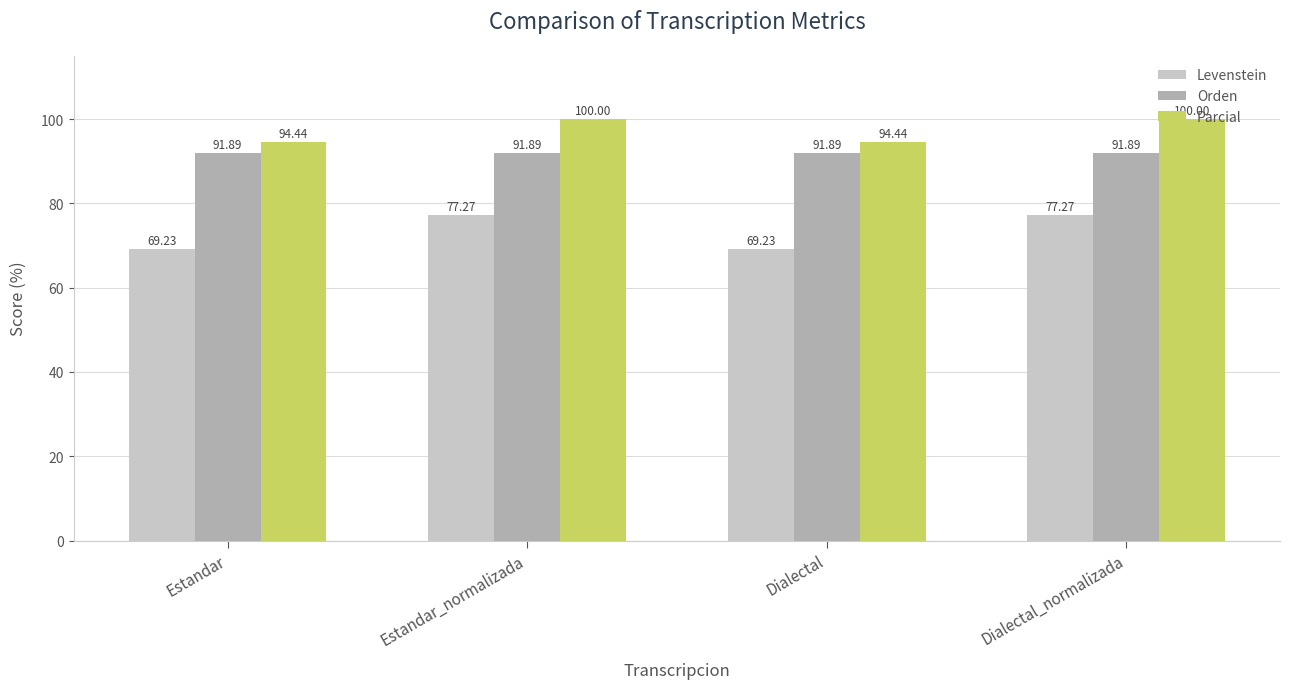

What are all the series names shown in the legend?

Levenstein, Orden, Parcial